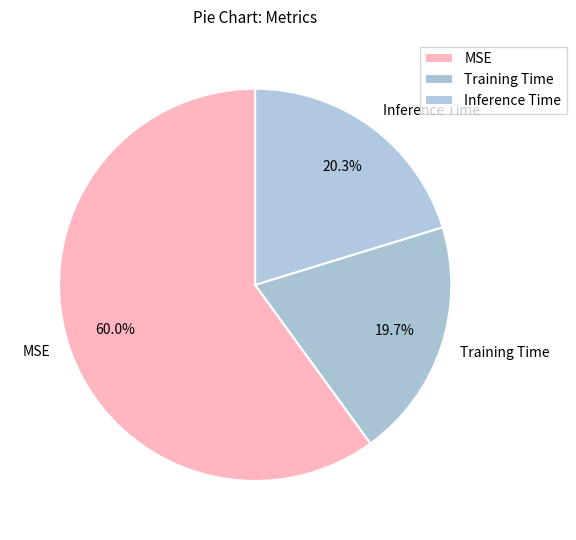

Which category has the biggest portion of the pie?

MSE